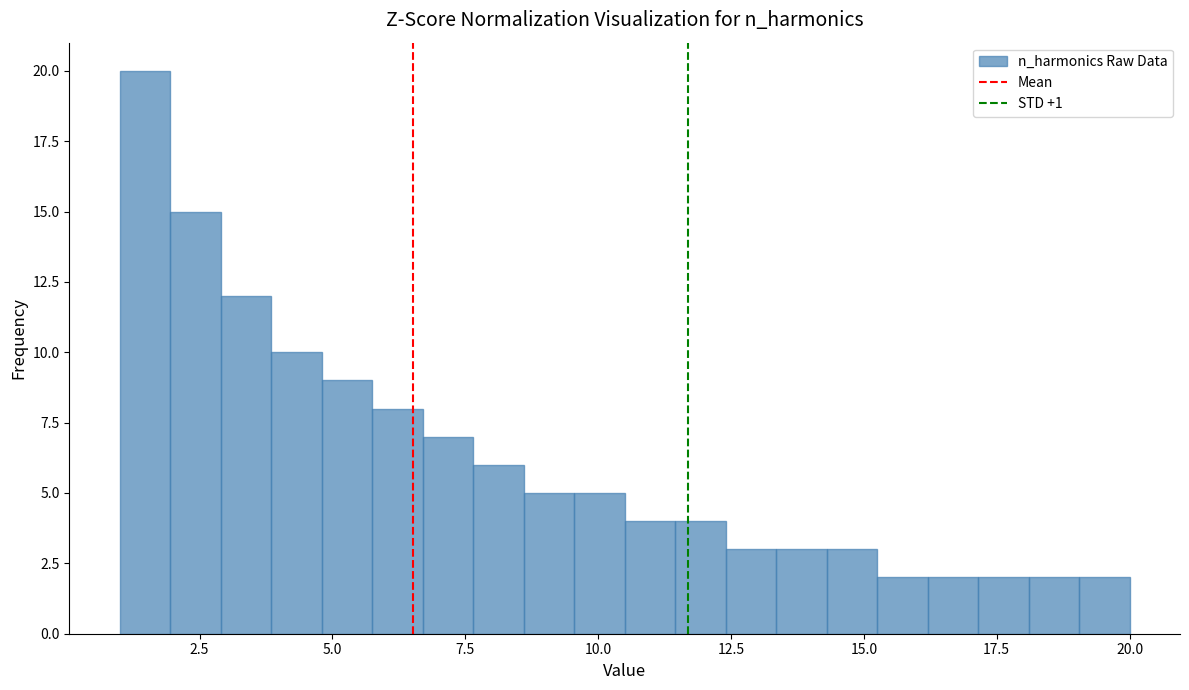

Read against the x-axis, roughly where is the centre of the tallest bar?

1.5